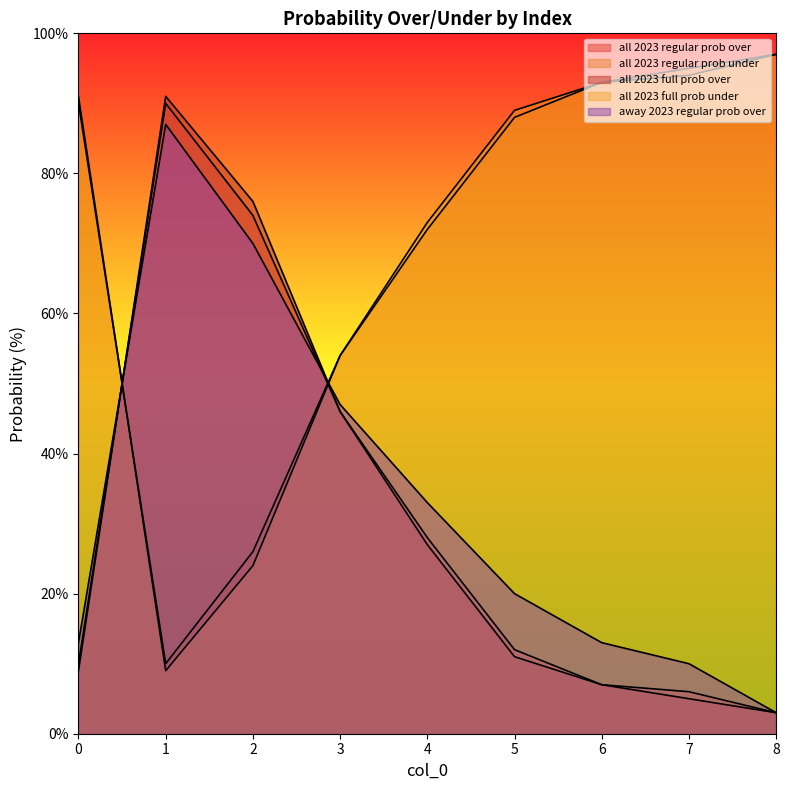

Which series has the largest range (max minus min)?

all 2023 full prob over